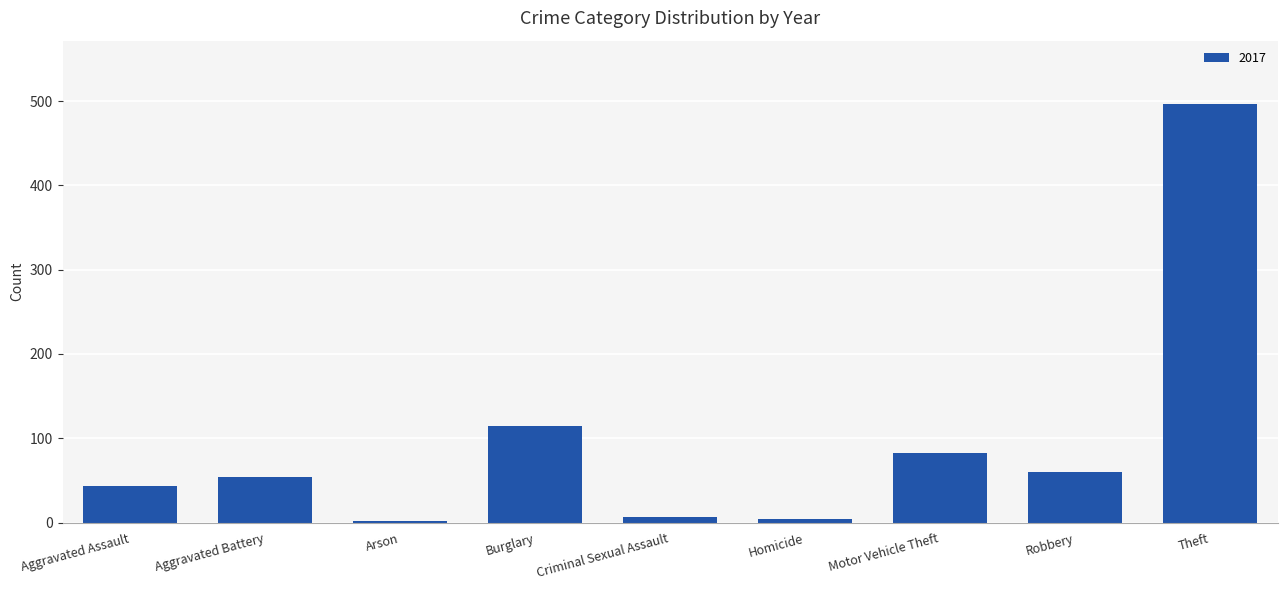

How many data points does each series have?

9